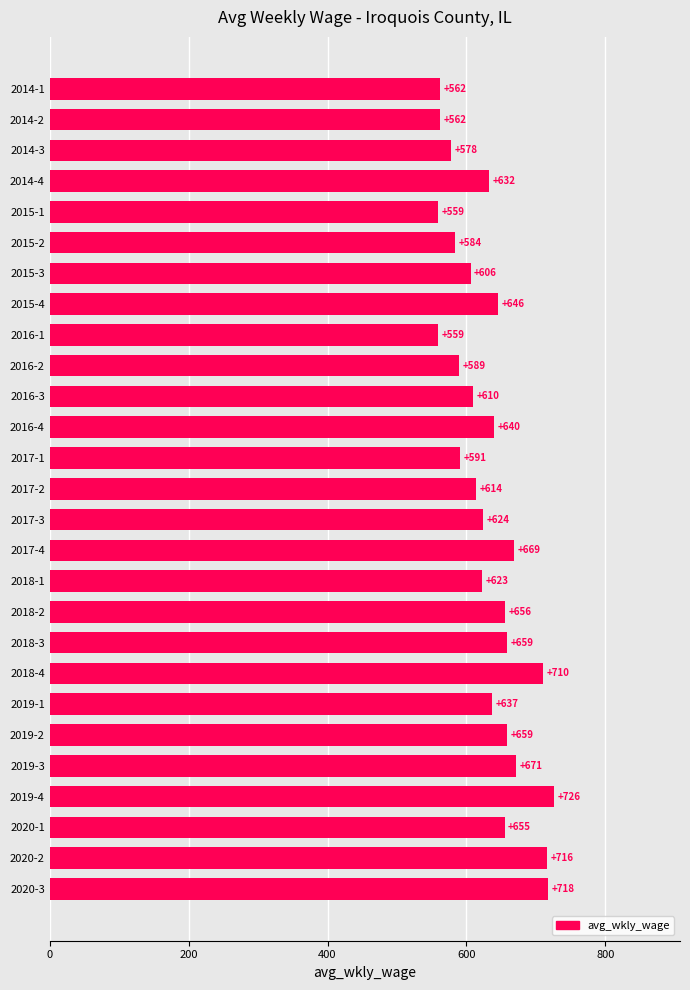

At which category does the chart reach its peak across all series?

2019-4